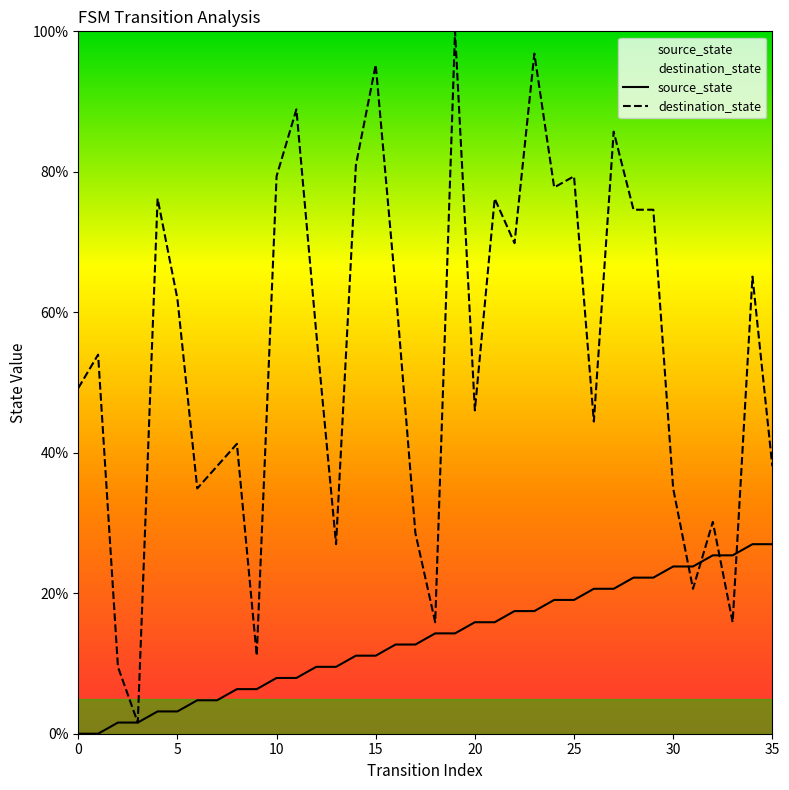

Between 26 and 33, which series saw the biggest shift?

destination_state